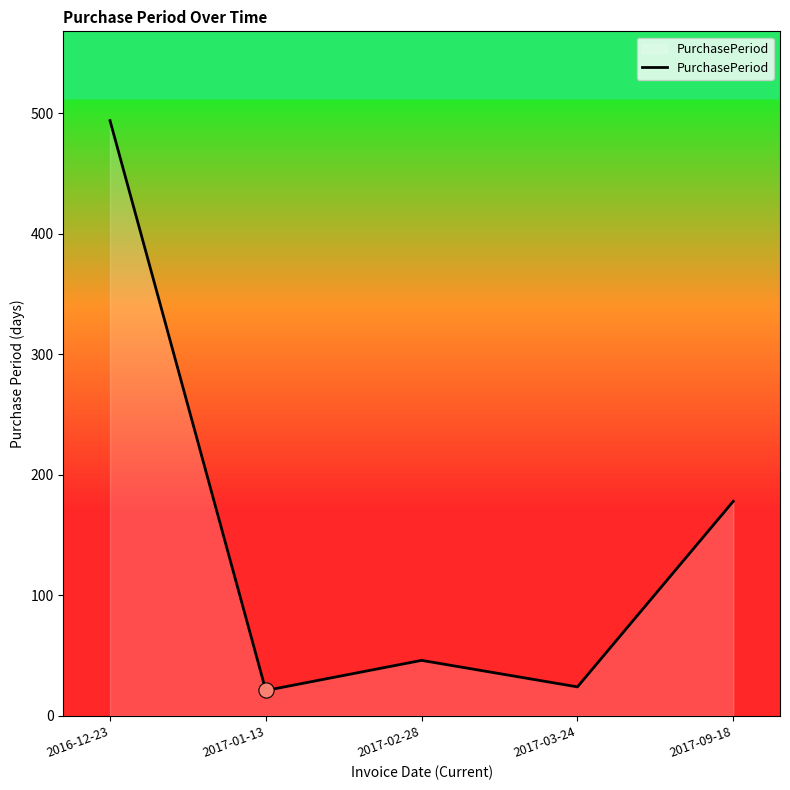

Between 2017-02-28 and 2016-12-23, which is larger?

2016-12-23